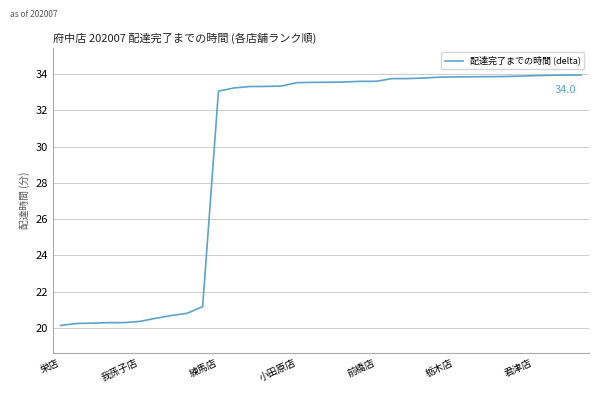

What is the minimum value shown in the chart?

20.1